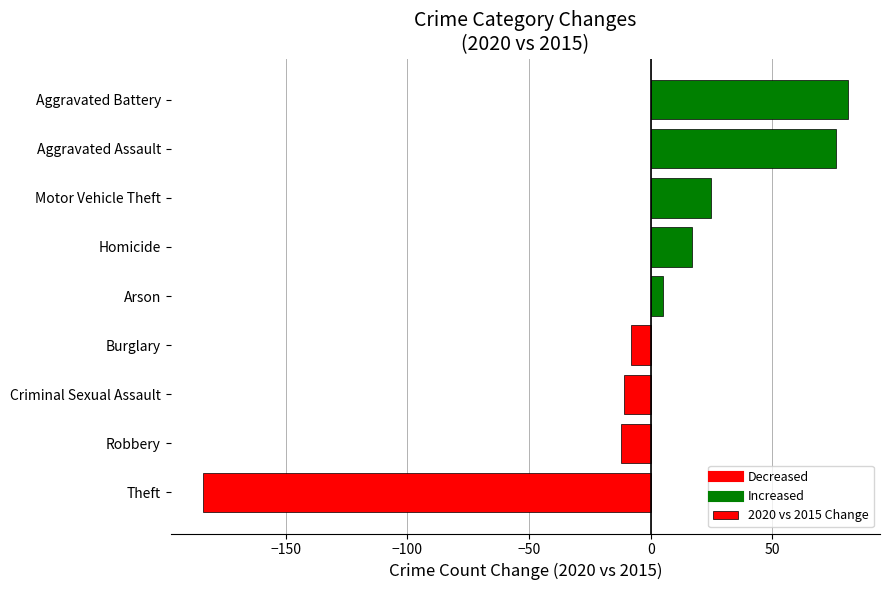

What is the approximate value at Criminal Sexual Assault?

-11